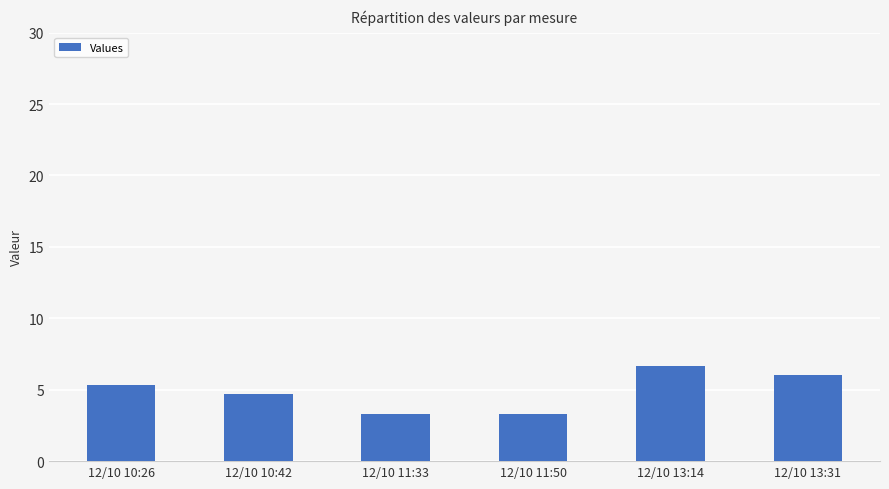

What is the average value?

4.9